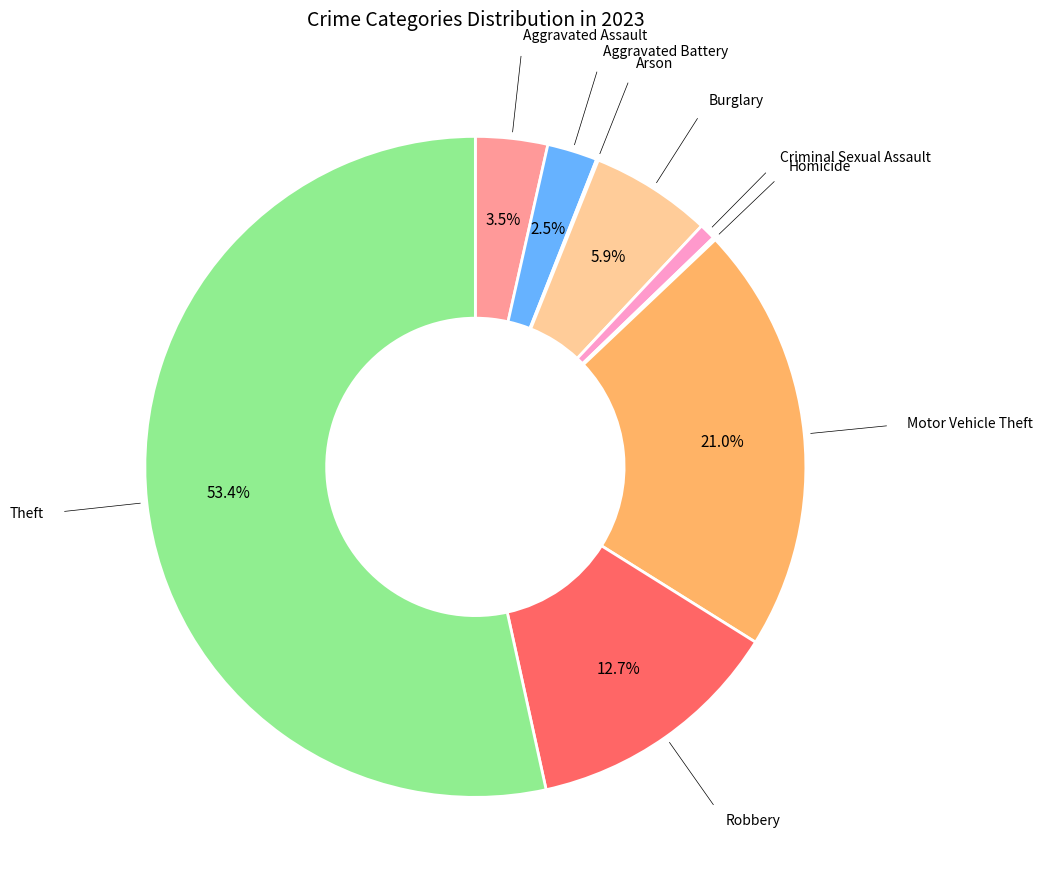

Combined, do Aggravated Assault and Criminal Sexual Assault account for over 50%?

No